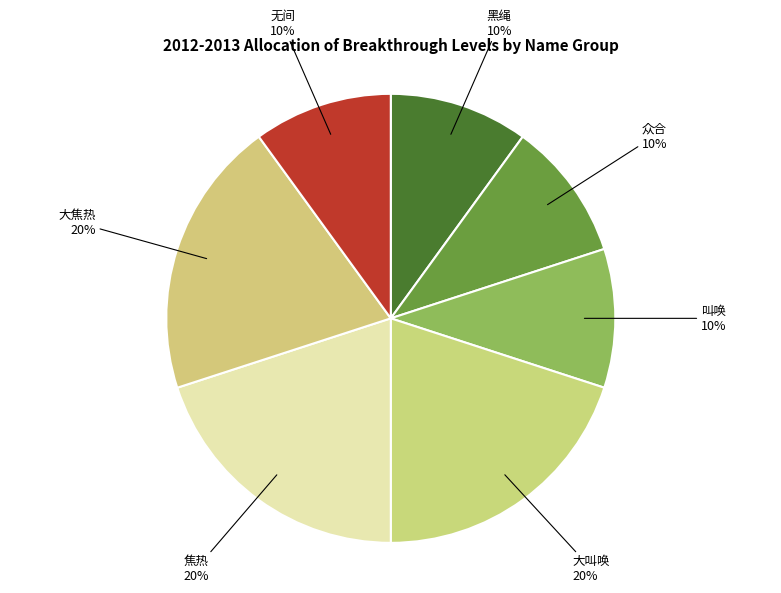

Is it true that 大叫唤 is 27% of the pie?

False